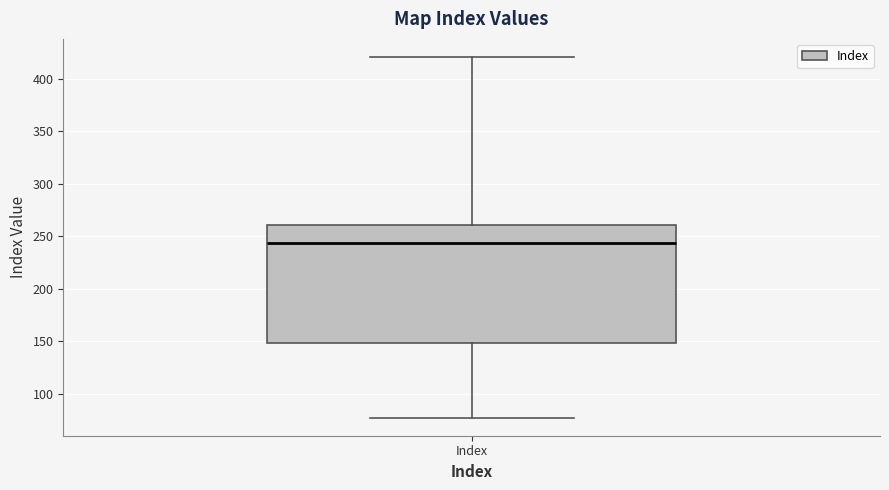

Where is the upper edge of the box for Index on the y-axis? The values are not printed on the chart, so give them approximately, as read against the axis.

260